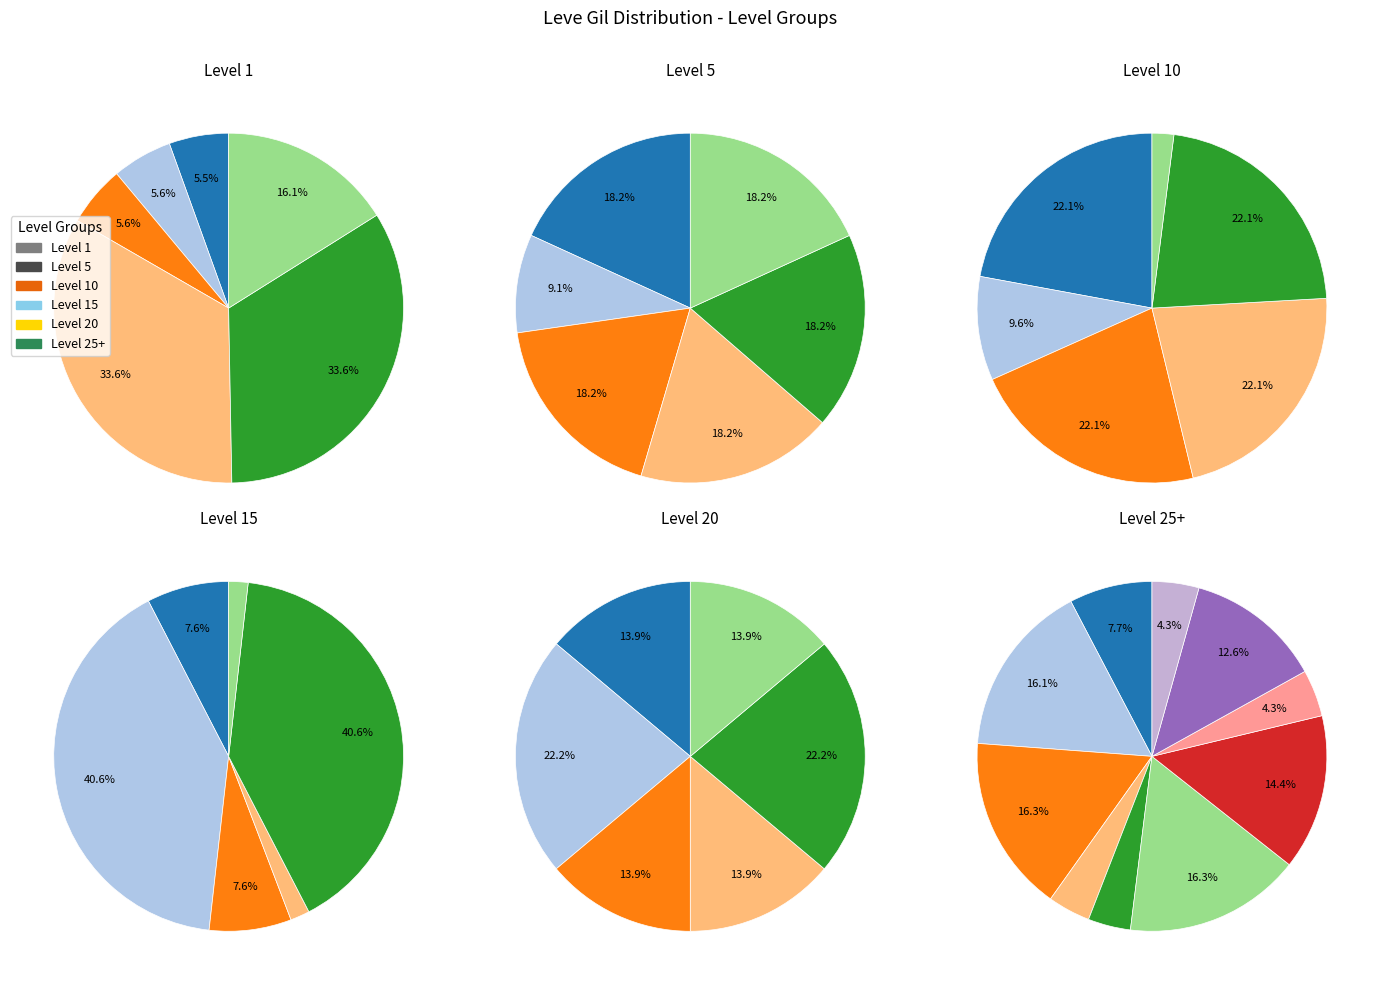

Combined, what portion of the pie is Initiate's Head Knife and Amateur's Mortar?

5.8%